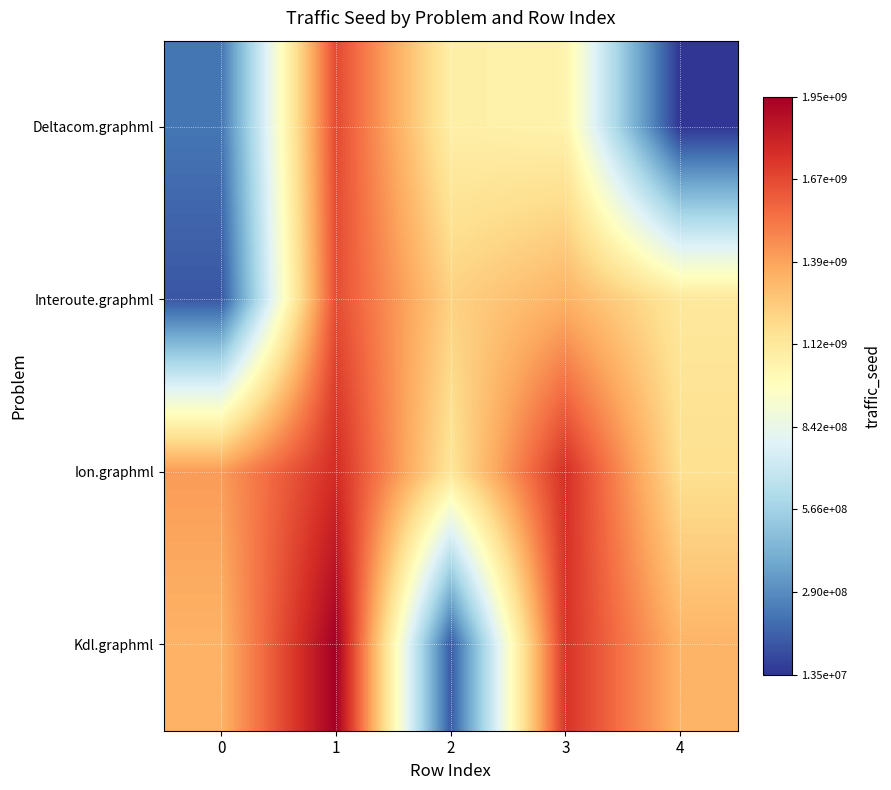

Reading right to left, list all the values displayed in this chart.

Deltacom.graphml: 4=13466461	3=1054314477	2=1078738964	1=1668474457	0=215174939
Interoute.graphml: 4=1121370383	3=1345169058	2=1227914102	1=1658538062	0=115514820
Ion.graphml: 4=1168726174	3=1754261003	2=1137984855	1=1766557733	0=1419394631
Kdl.graphml: 4=1336992439	3=1742051311	2=127701462	1=1947258216	0=1343416768